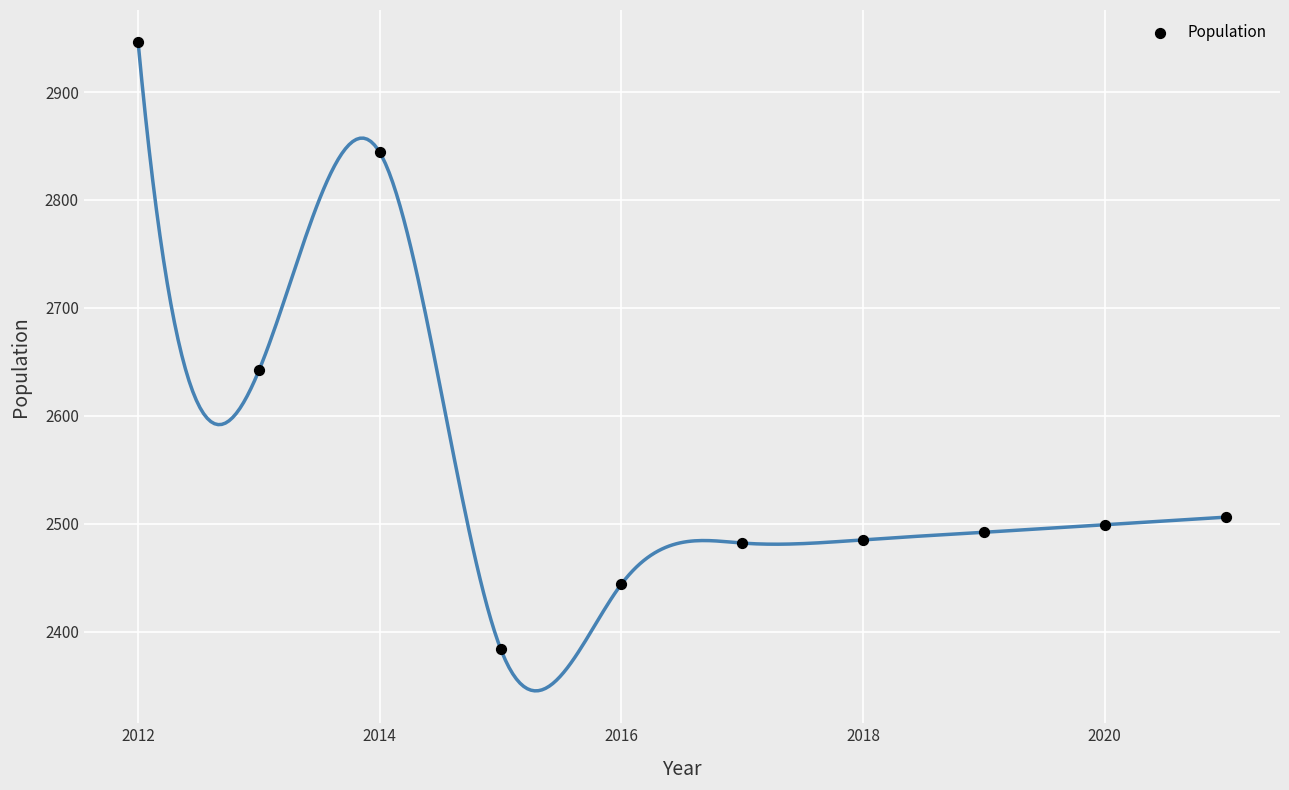

What is the range of X values (max minus min)?

9